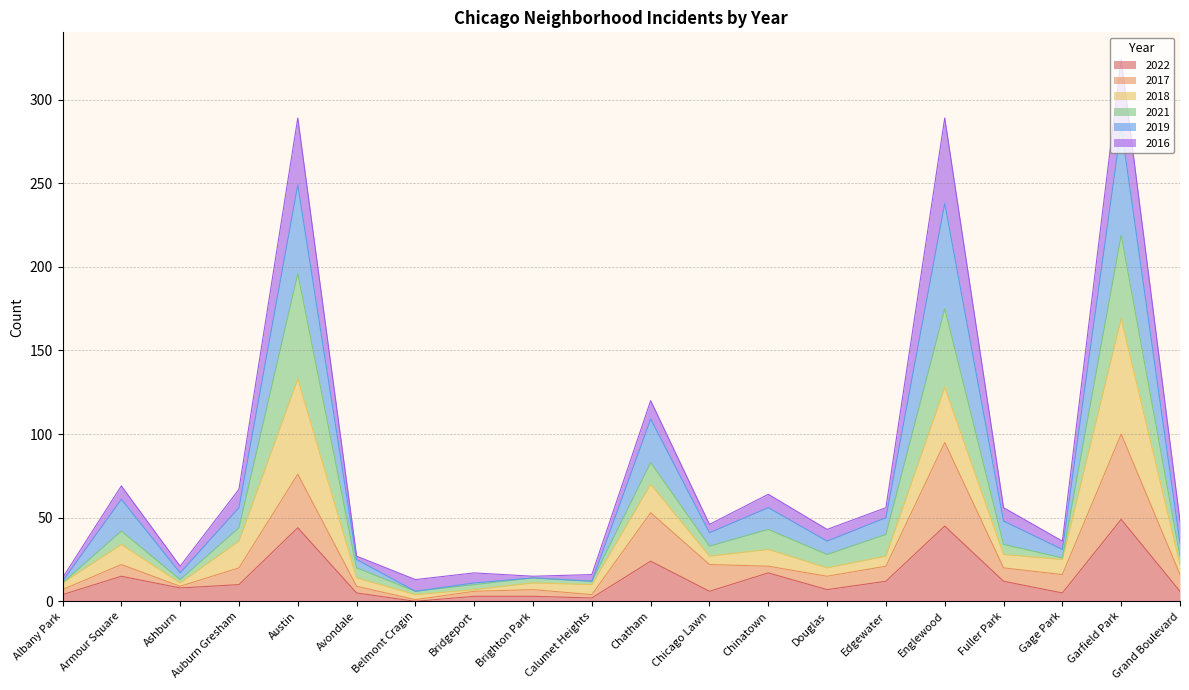

What is the difference between the 2022 values at Chatham and Englewood?

21